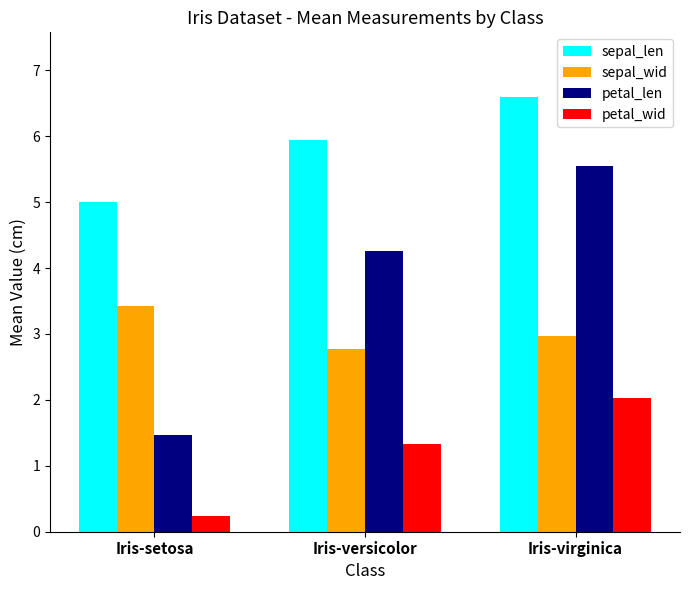

Reading left to right, extract all data points from this chart.

sepal_len: 5.0	5.9	6.6
sepal_wid: 3.4	2.8	3.0
petal_len: 1.5	4.3	5.6
petal_wid: 0.2	1.3	2.0